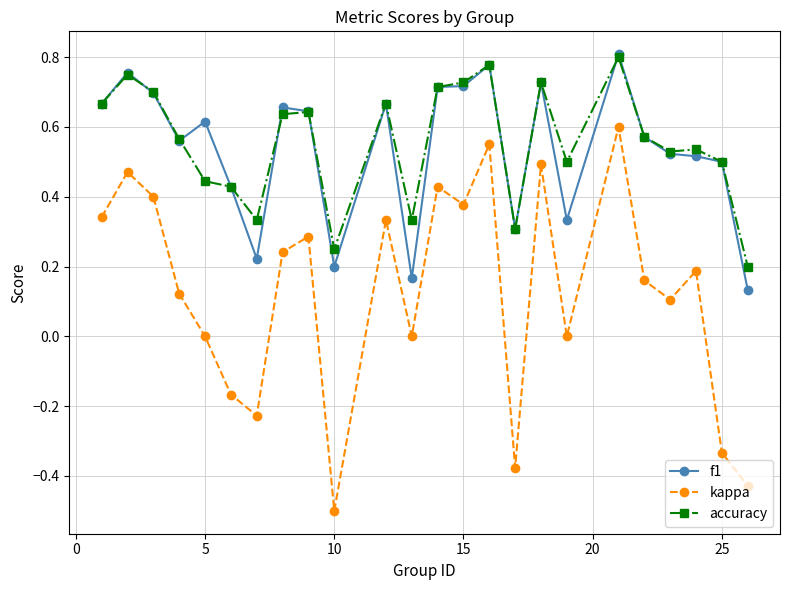

True or false: f1 has more than 0 interior local peaks.

True